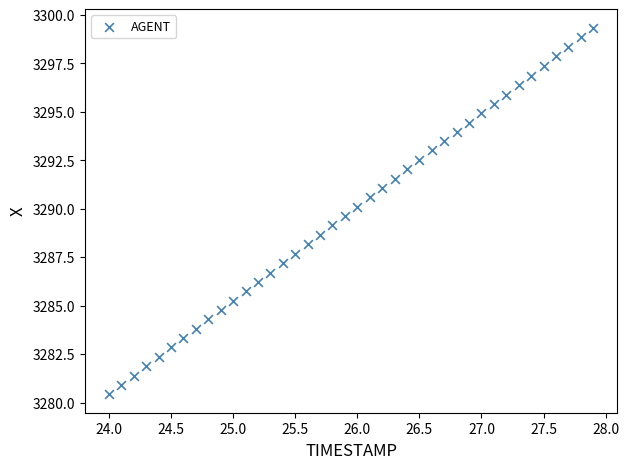

What is the range of X values (max minus min)?

3.9